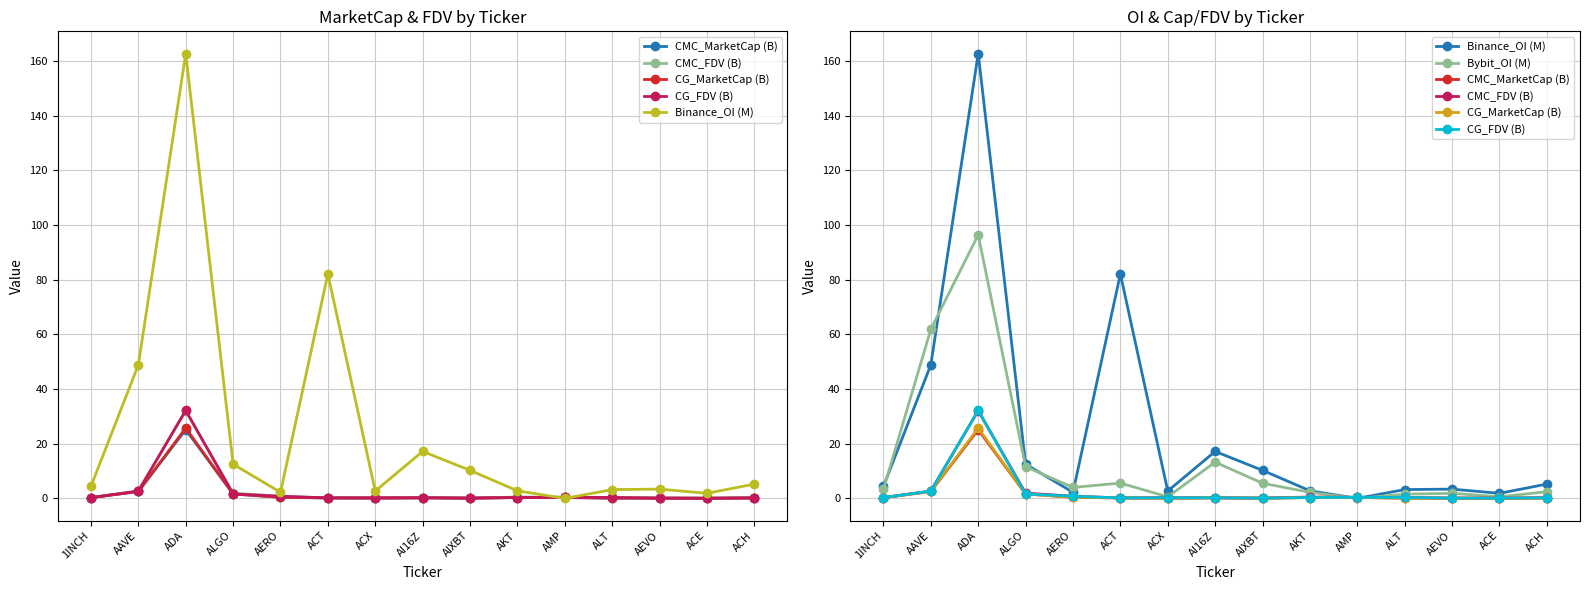

True or false: Binance_OI (M) and Bybit_OI (M) intersect in this chart.

True